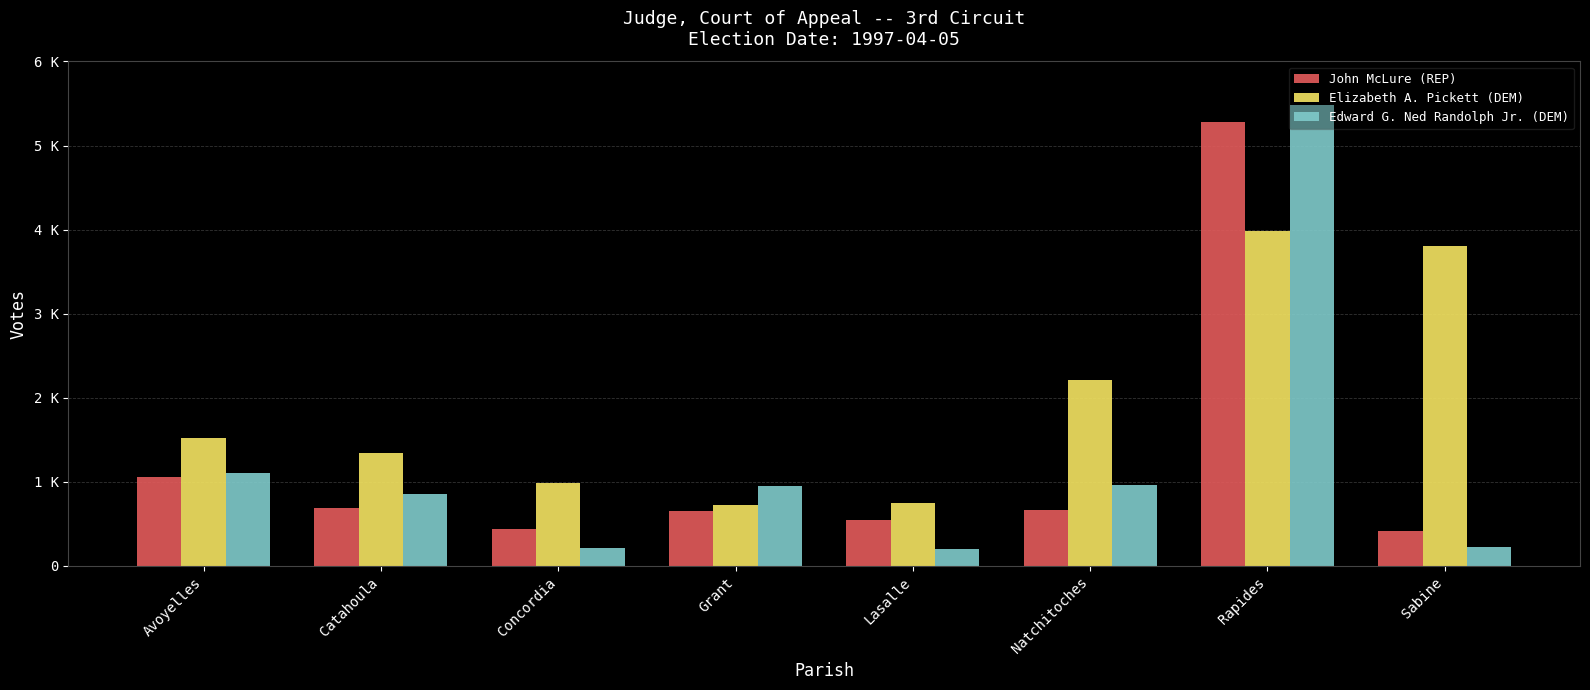

Reading left to right, transcribe all the data shown in this chart.

John McLure (REP): 1058	683	440	649	546	667	5284	411
Elizabeth A. Pickett (DEM): 1521	1346	981	723	752	2215	3978	3806
Edward G. Ned Randolph Jr. (DEM): 1105	849	209	944	205	956	5480	226